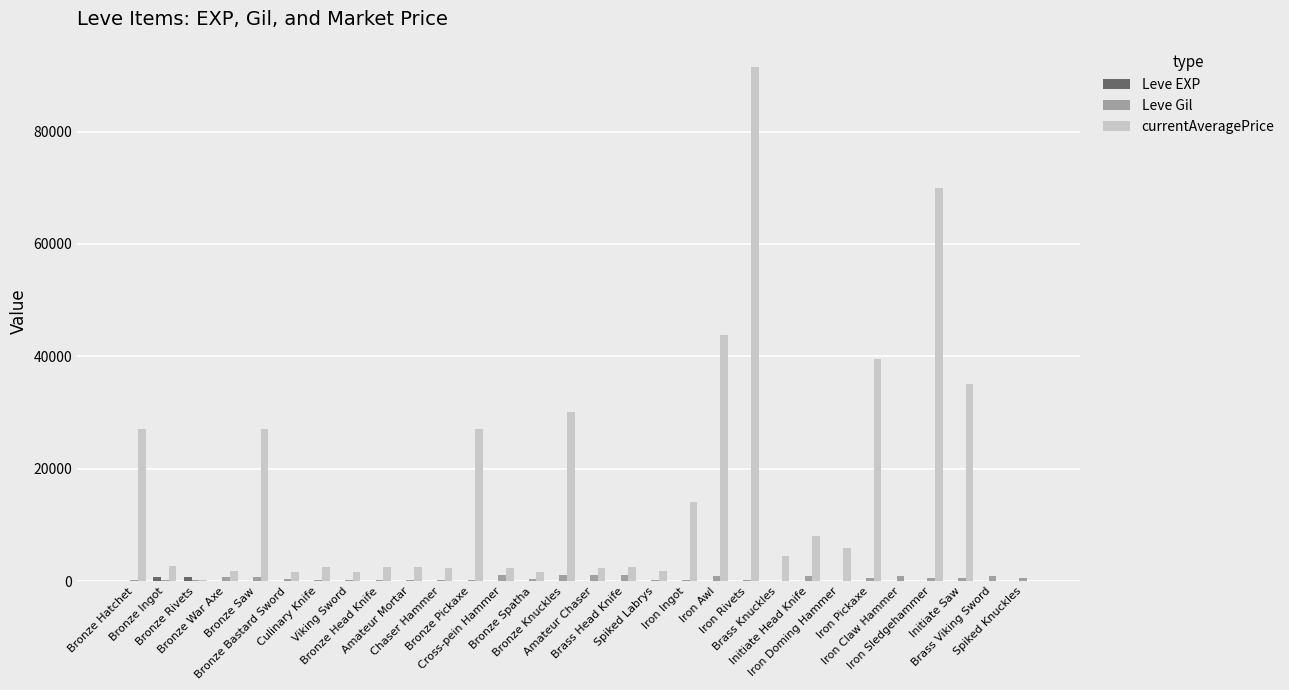

The value of Leve Gil at Viking Sword is 110. True or false?

True